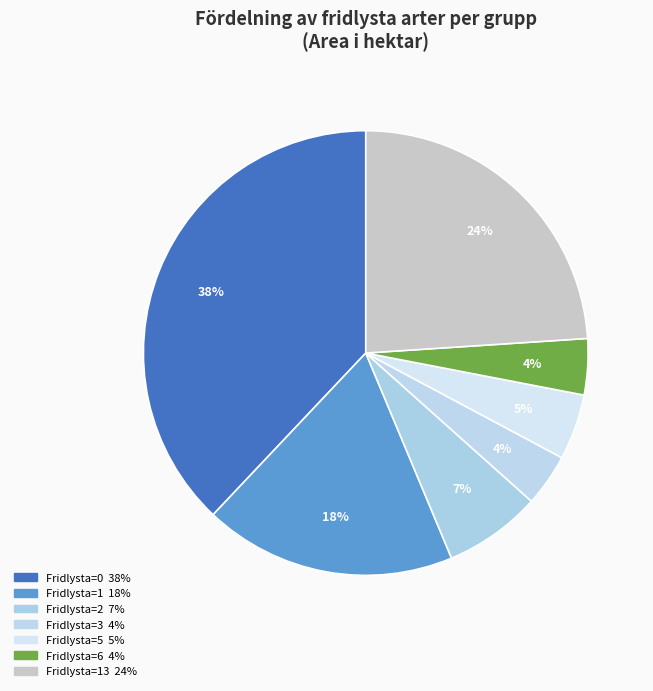

How many slices are in this pie chart?

7